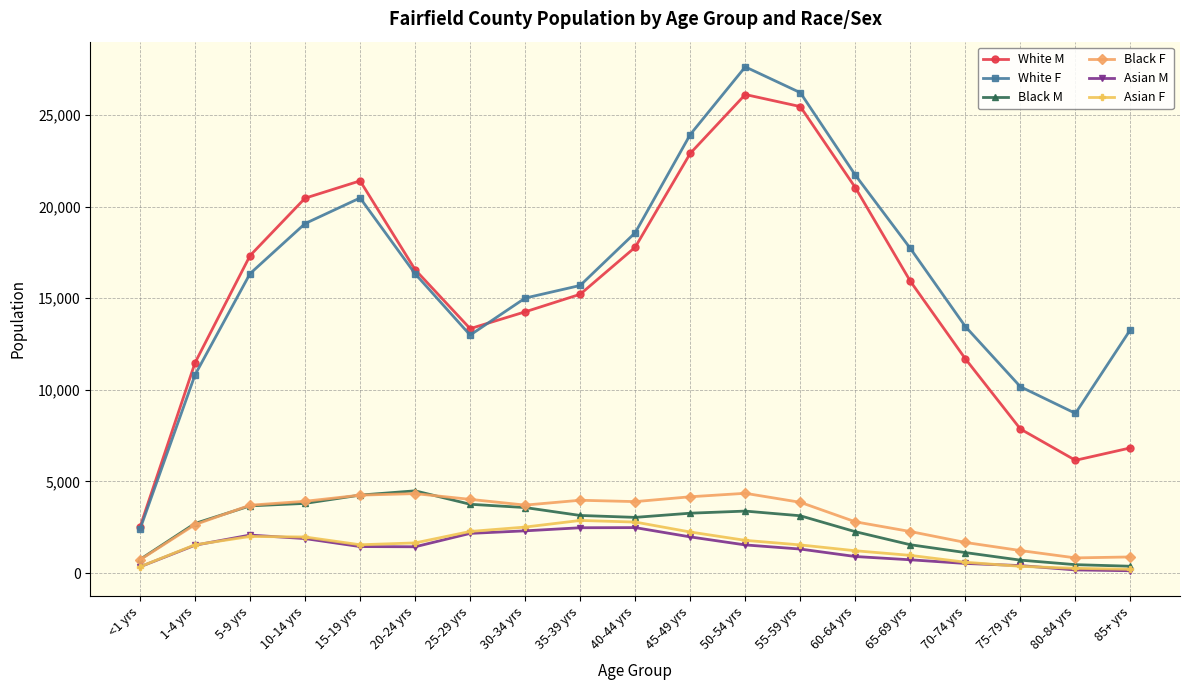

How many lines are shown in the chart?

6